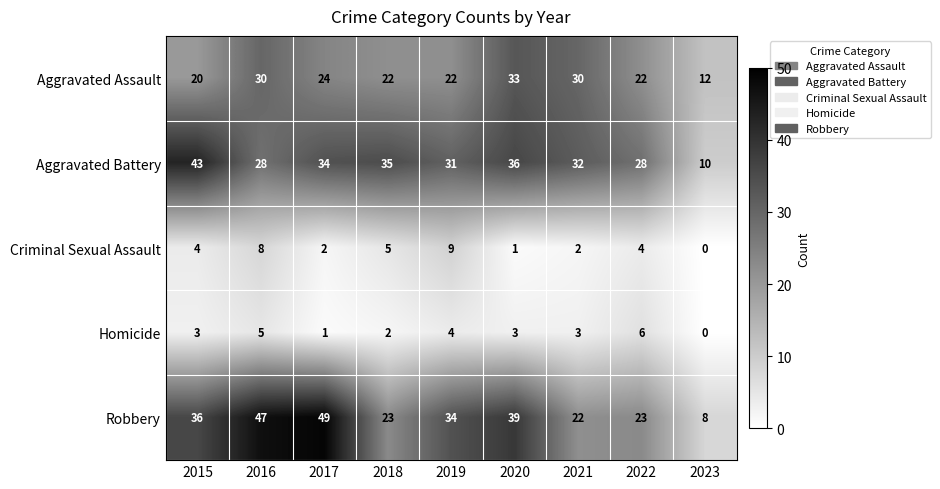

What is the highest value of the Homicide series?

6